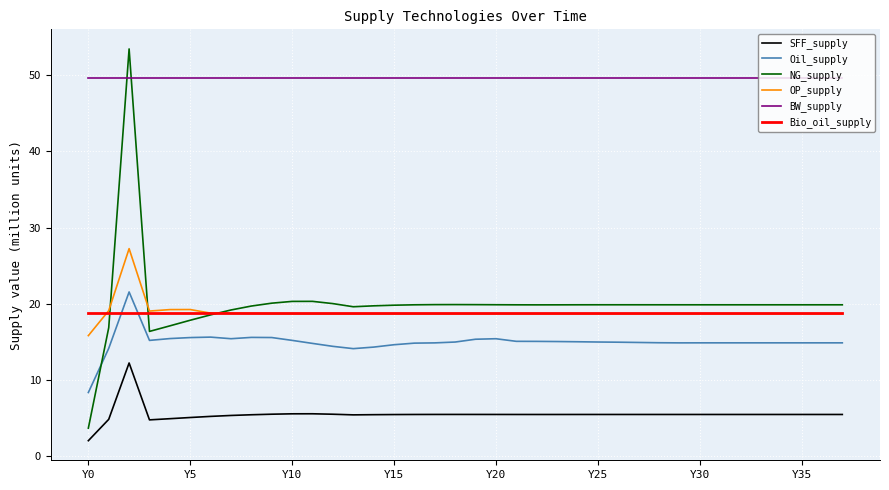

Which series has the largest range (max minus min)?

NG_supply